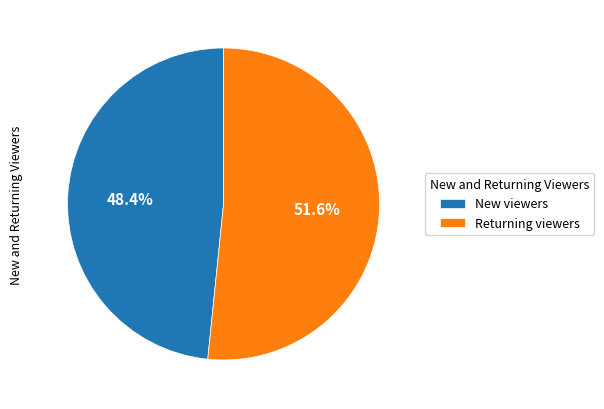

Combined, do Returning viewers and New viewers account for over 50%?

Yes